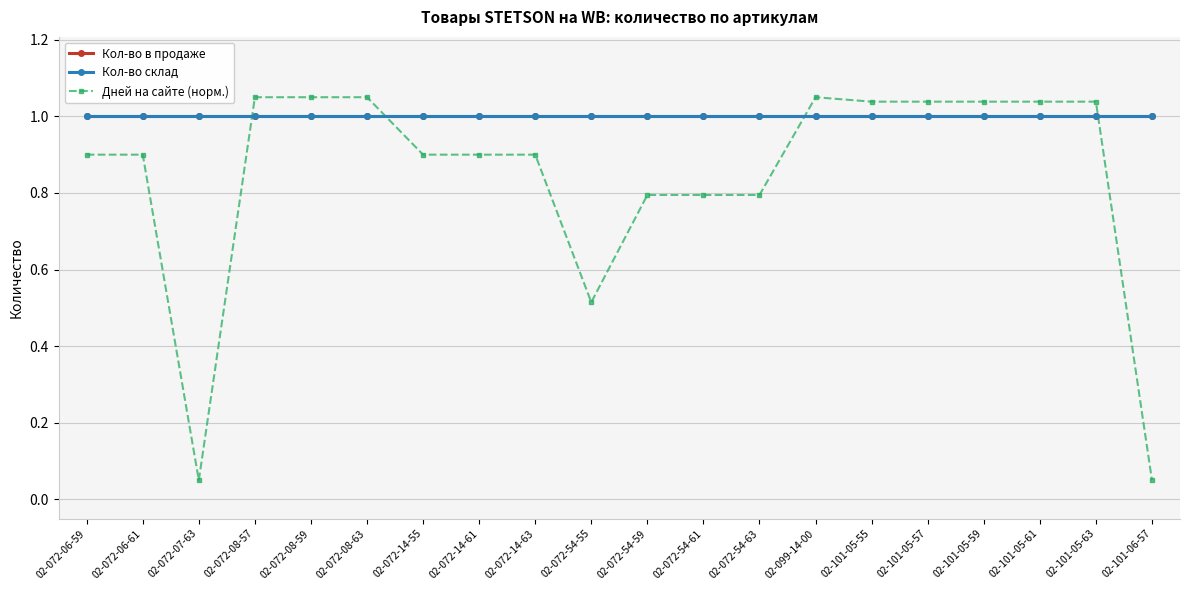

Between 02-072-08-57 and 02-072-54-61, which is larger?

02-072-08-57